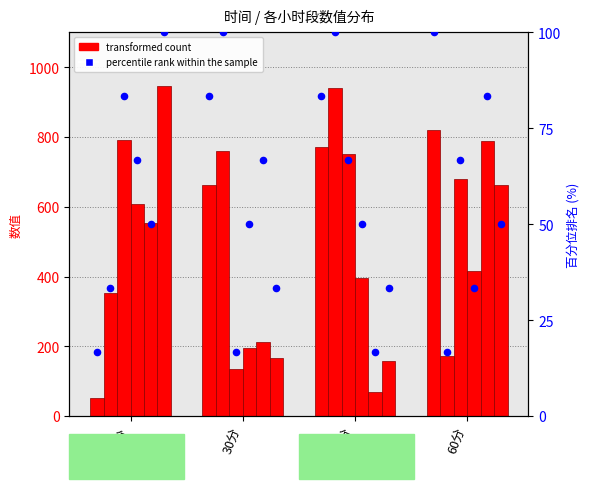

At which category is the sum across all series the highest?

60分